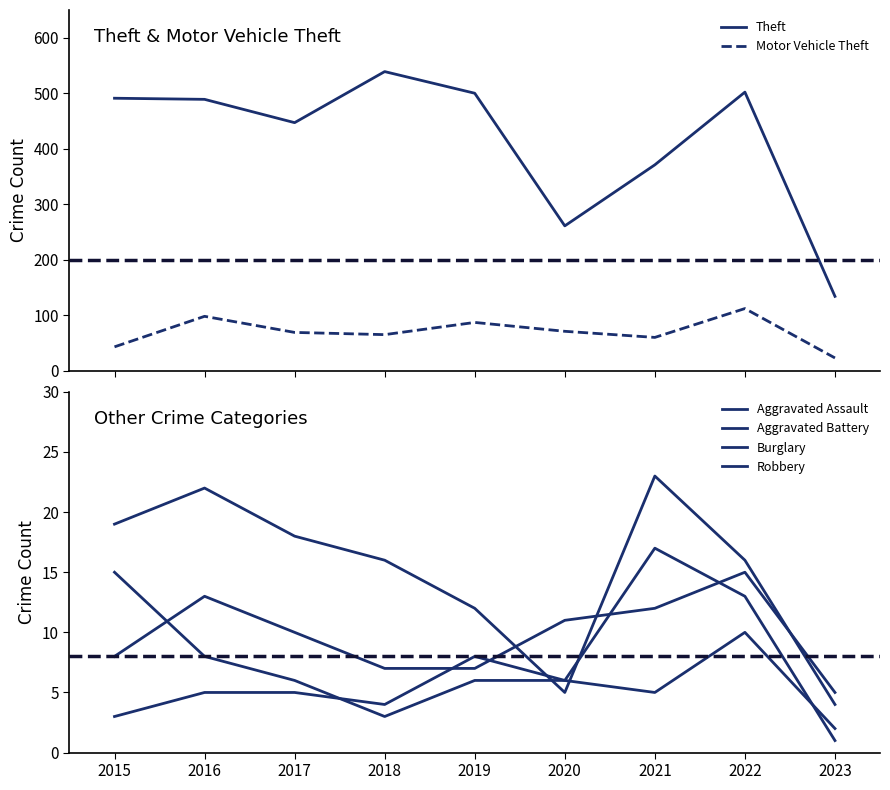

What is the average value of the Aggravated Battery series?

7